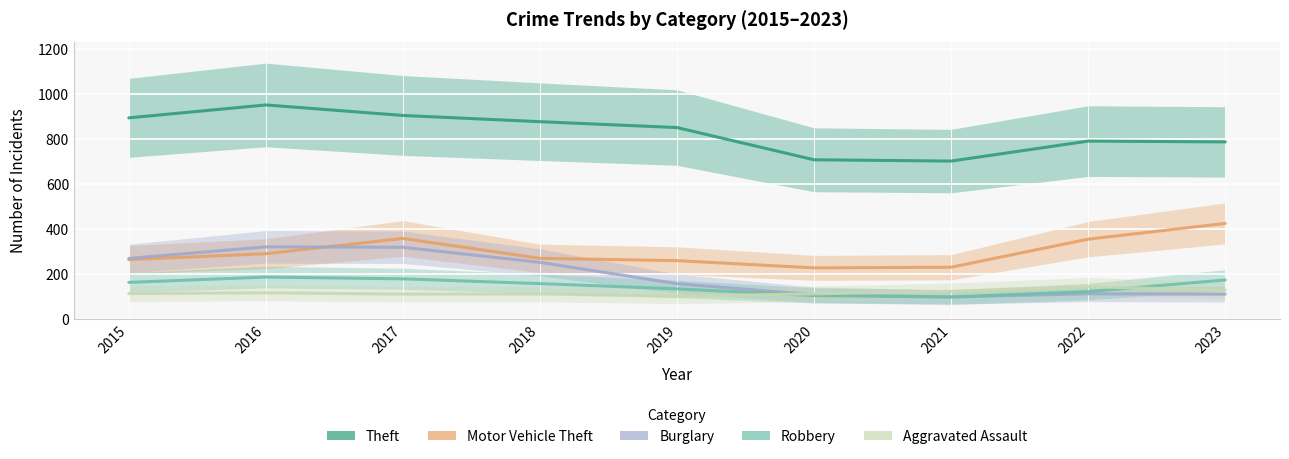

What is the value of the Aggravated Assault point at the 7th from the left?

121.1